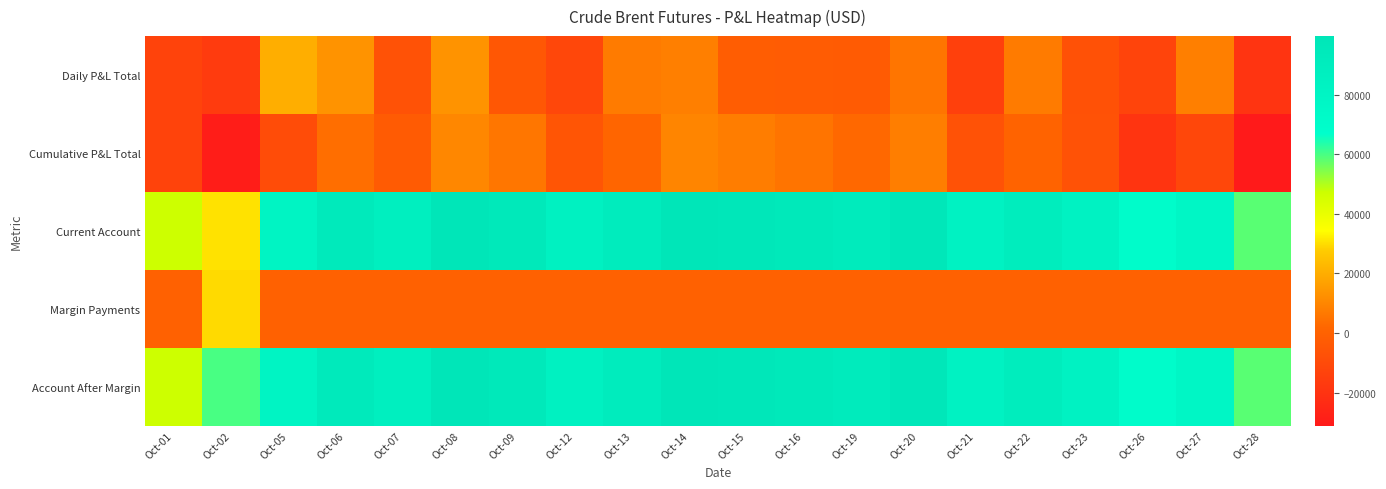

Reading left to right, list all the values displayed in this chart.

Daily P&L Total: Oct-01=-13100	Oct-02=-16300	Oct-05=20100	Oct-06=13100	Oct-07=-6700	Oct-08=13100	Oct-09=-4500	Oct-12=-11200	Oct-13=7000	Oct-14=8000	Oct-15=-1800	Oct-16=-2500	Oct-19=-2900	Oct-20=5500	Oct-21=-14600	Oct-22=7100	Oct-23=-7100	Oct-26=-12600	Oct-27=8000	Oct-28=-19700
Cumulative P&L Total: Oct-01=-13100	Oct-02=-29400	Oct-05=-9300	Oct-06=3800	Oct-07=-2900	Oct-08=10200	Oct-09=5700	Oct-12=-5500	Oct-13=1500	Oct-14=9500	Oct-15=7700	Oct-16=5200	Oct-19=2300	Oct-20=7800	Oct-21=-6800	Oct-22=300	Oct-23=-6800	Oct-26=-19400	Oct-27=-11400	Oct-28=-31100
Current Account: Oct-01=46900	Oct-02=30600	Oct-05=80100	Oct-06=93200	Oct-07=86500	Oct-08=99600	Oct-09=95100	Oct-12=83900	Oct-13=90900	Oct-14=98900	Oct-15=97100	Oct-16=94600	Oct-19=91700	Oct-20=97200	Oct-21=82600	Oct-22=89700	Oct-23=82600	Oct-26=70000	Oct-27=78000	Oct-28=58300
Margin Payments: Oct-01=0	Oct-02=29400	Oct-05=0	Oct-06=0	Oct-07=0	Oct-08=0	Oct-09=0	Oct-12=0	Oct-13=0	Oct-14=0	Oct-15=0	Oct-16=0	Oct-19=0	Oct-20=0	Oct-21=0	Oct-22=0	Oct-23=0	Oct-26=0	Oct-27=0	Oct-28=0
Account After Margin: Oct-01=46900	Oct-02=60000	Oct-05=80100	Oct-06=93200	Oct-07=86500	Oct-08=99600	Oct-09=95100	Oct-12=83900	Oct-13=90900	Oct-14=98900	Oct-15=97100	Oct-16=94600	Oct-19=91700	Oct-20=97200	Oct-21=82600	Oct-22=89700	Oct-23=82600	Oct-26=70000	Oct-27=78000	Oct-28=58300